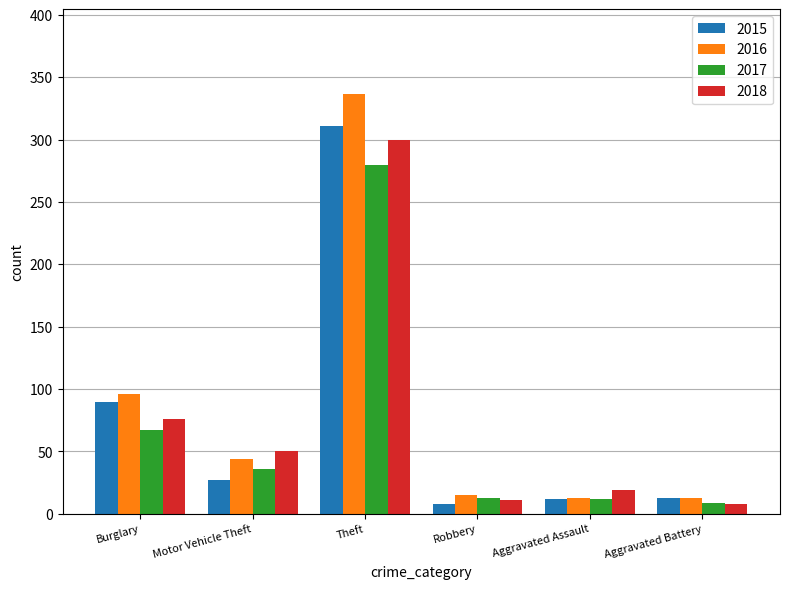

What is the approximate value of 2018 at Burglary?

76